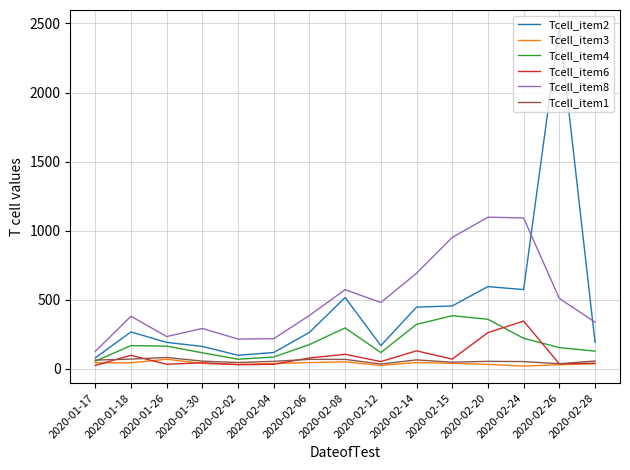

At which category does the chart reach its peak across all series?

2020-02-26